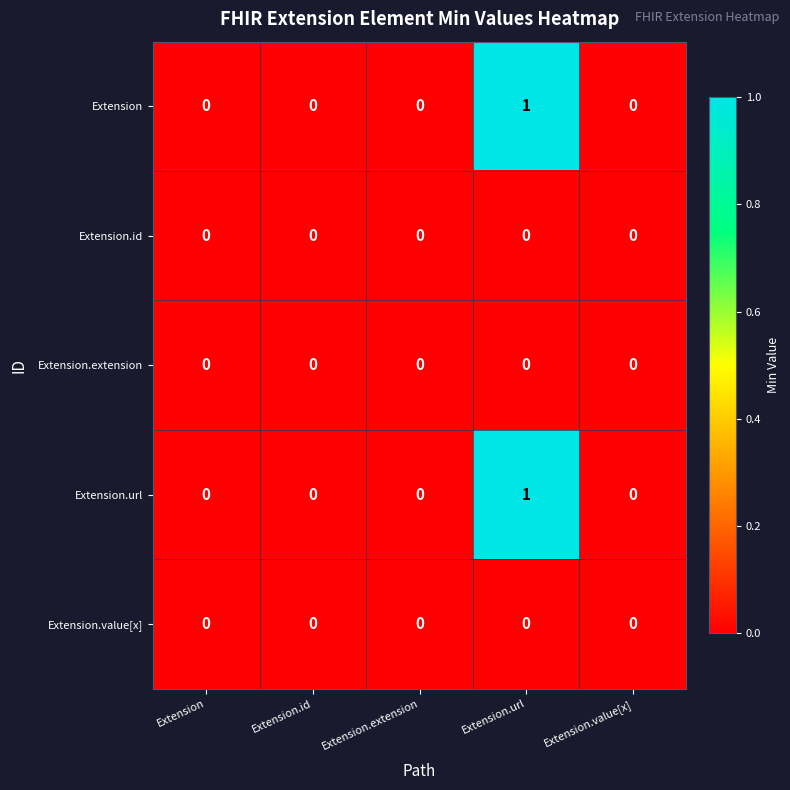

The value of Extension at Extension.value[x] is 0. True or false?

True